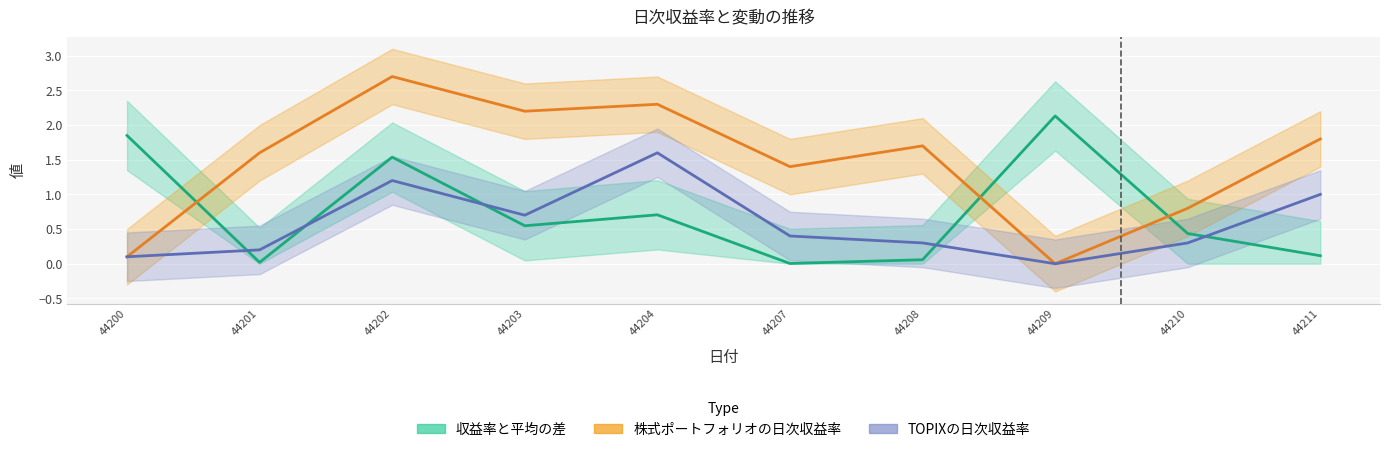

Which series has the largest total across all categories?

株式ポートフォリオの日次収益率